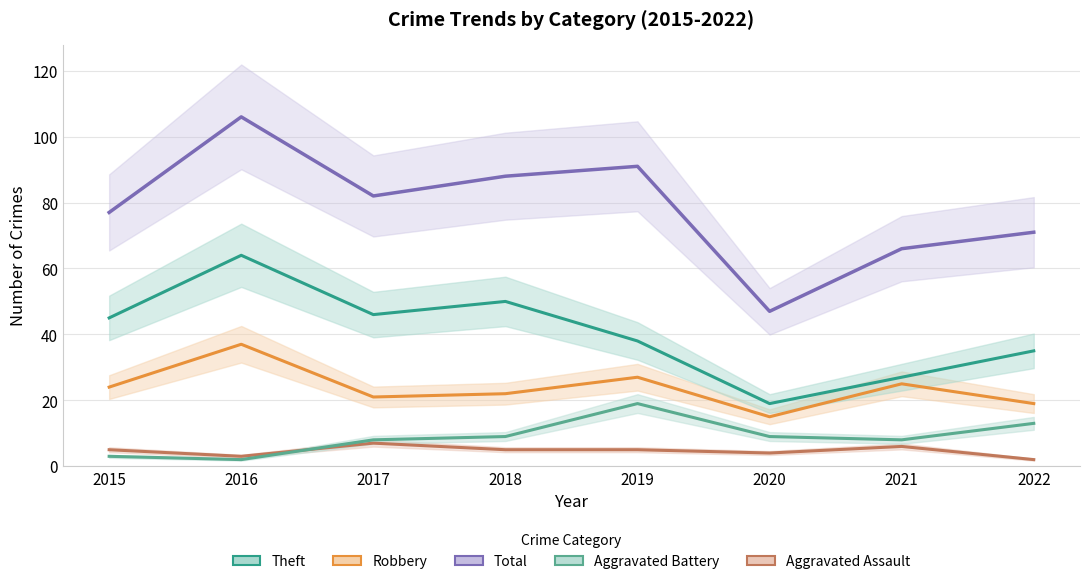

What is the difference between the maximum and minimum values in the Total series?

59